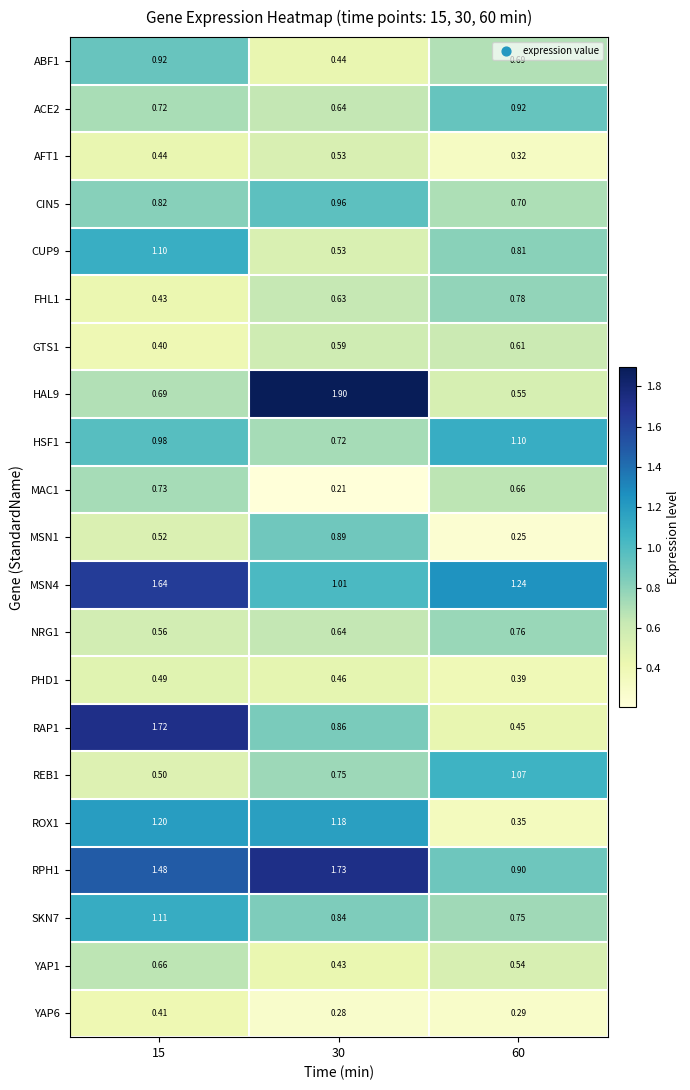

Is the value of AFT1 at 15 greater than the value of NRG1 at 30?

No